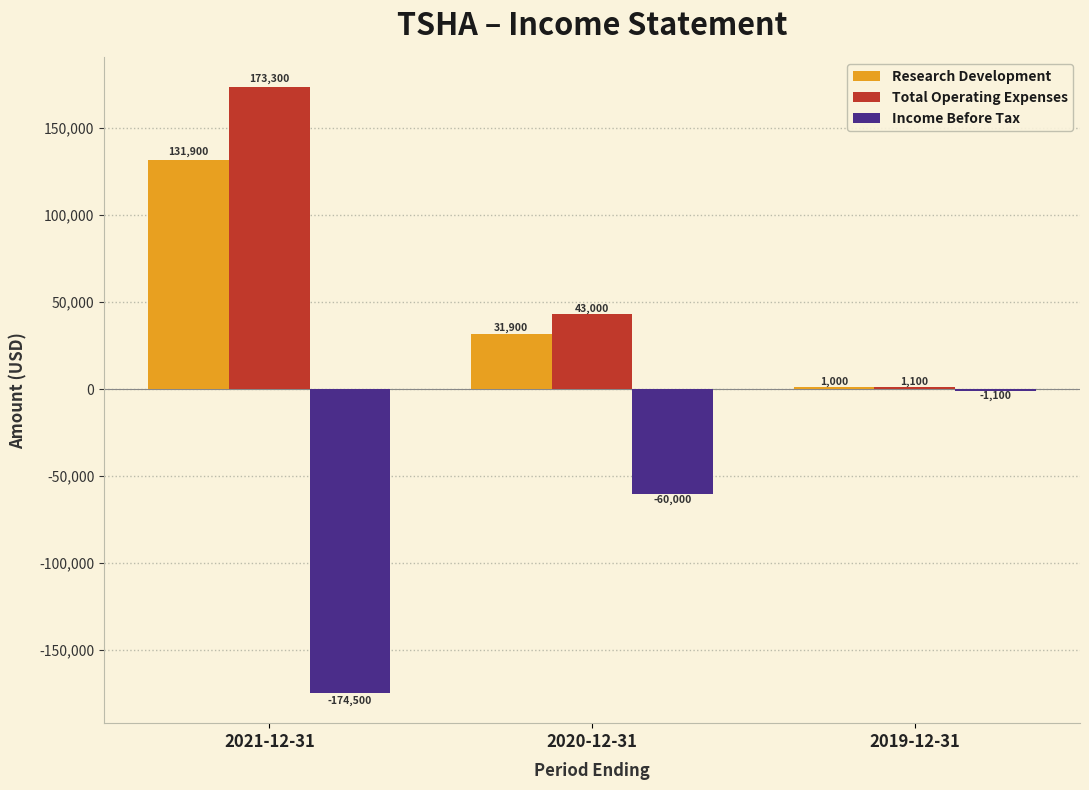

What is the average value of the Income Before Tax series?

-78533